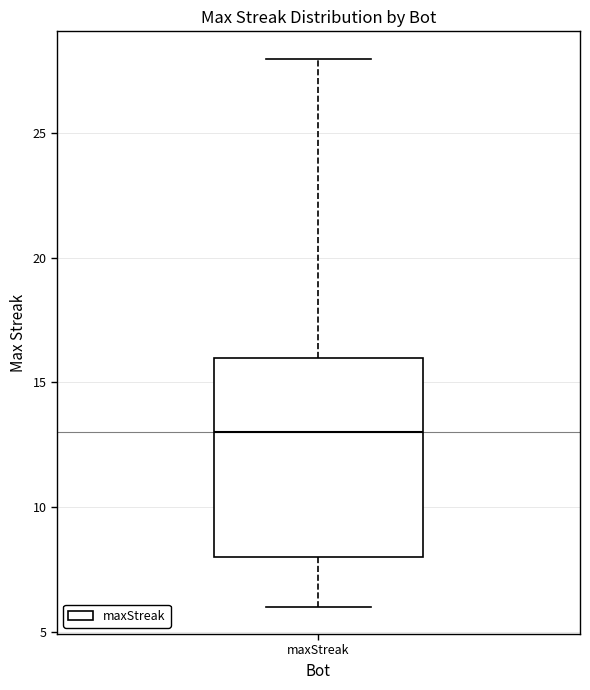

Read this box plot against the y-axis: the position of the median line, the range covered by the box, and the ends of both whiskers. The values are not printed on the chart, so give them approximately, as read against the axis.

median 13, box 8 to 16, whiskers 6 to 28